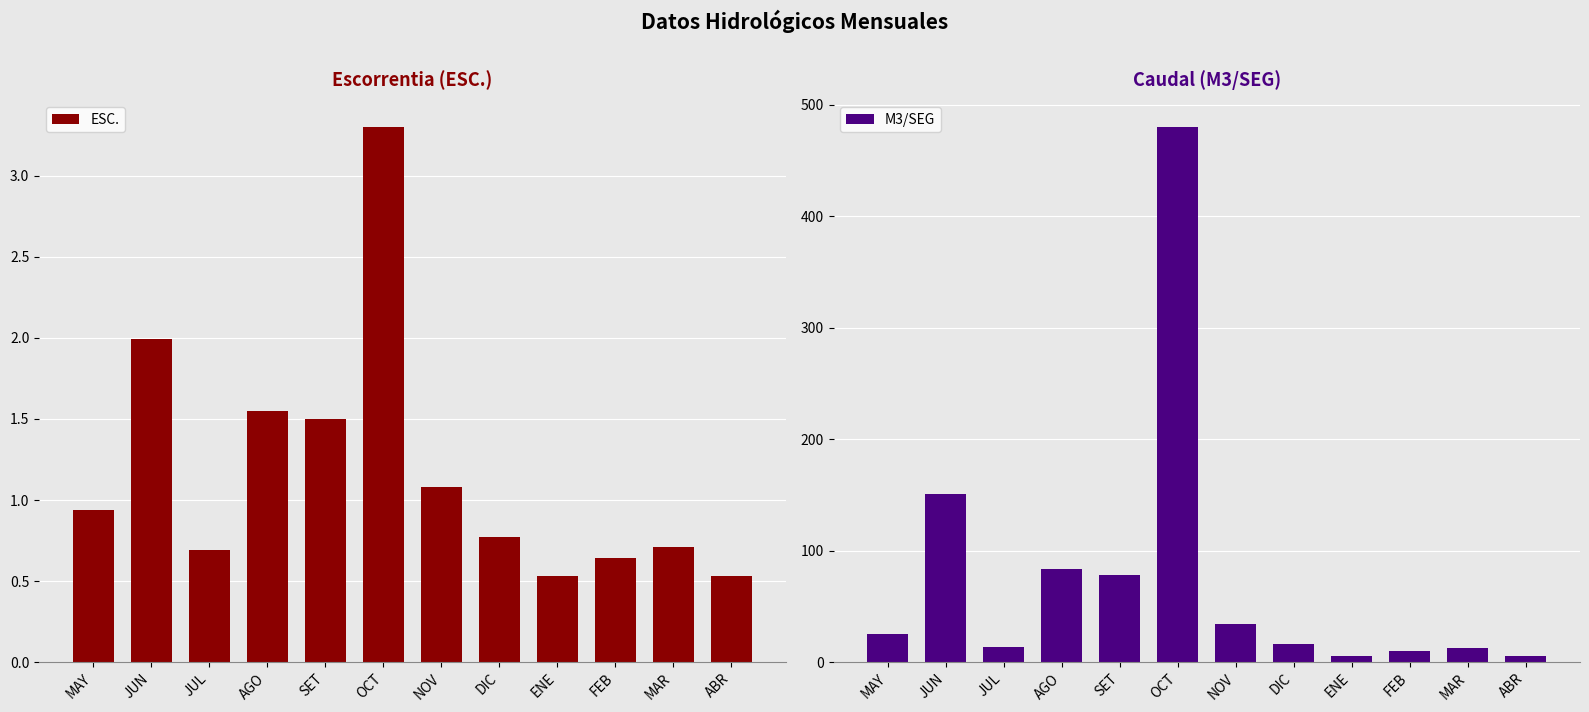

What is the difference between the M3/SEG values at FEB and ABR?

4.2